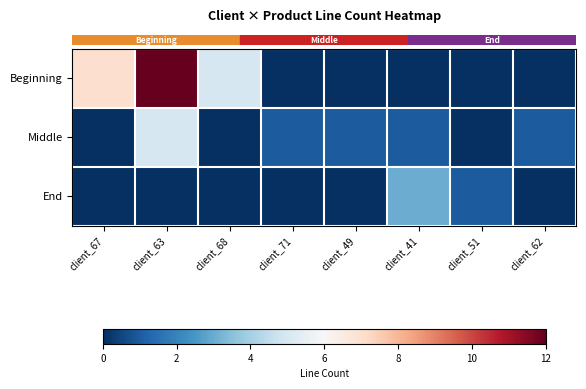

How many series are shown in this chart?

3